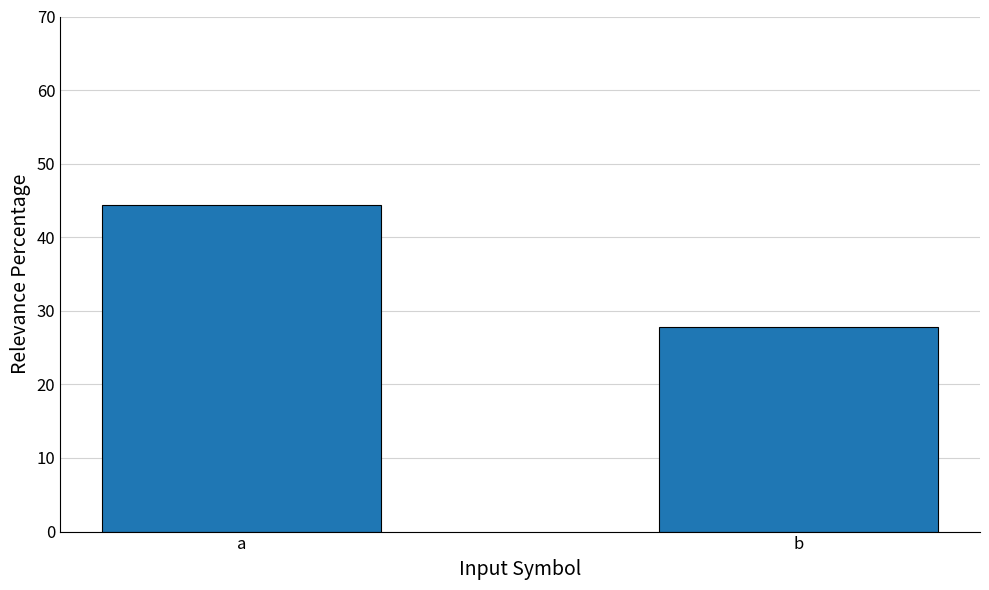

The value at a is 44.4. True or false?

True